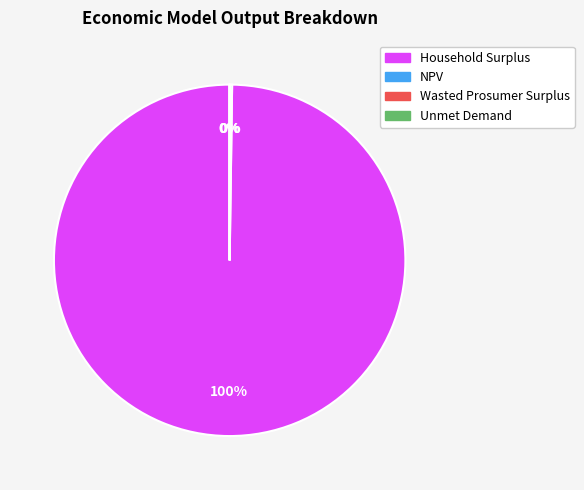

Is it true that Household Surplus is 100% of the pie?

True